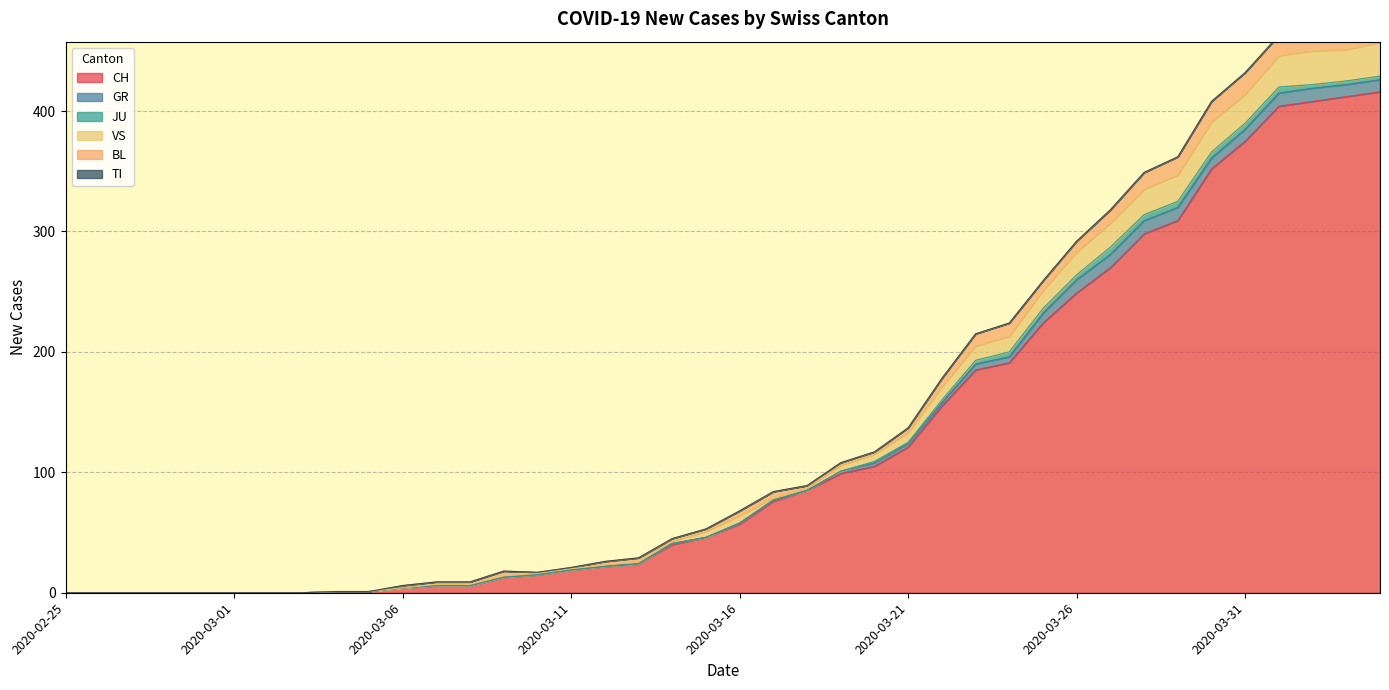

How many JU values are between 0 and 3?

31